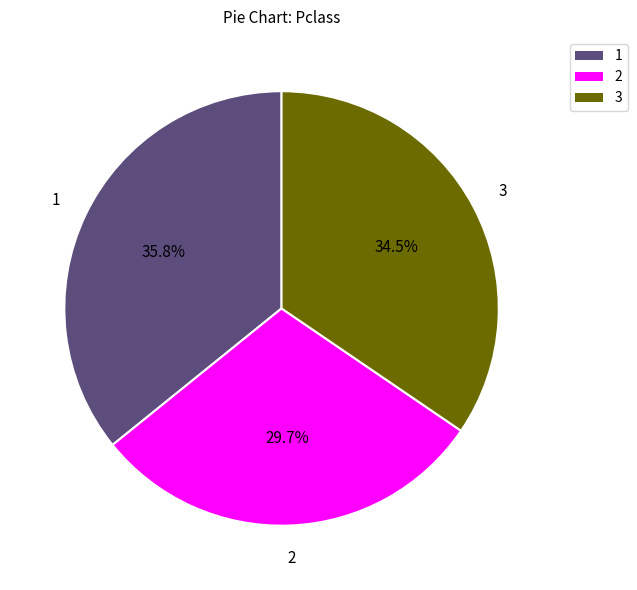

What is the ratio of the value at 3 to the value at 2?

1.2